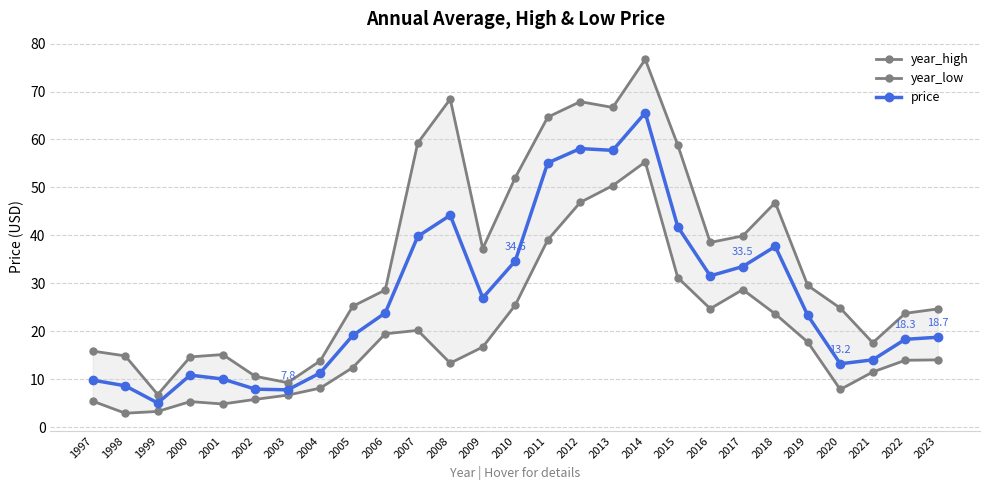

Where is price nearest to the value 35?

2010